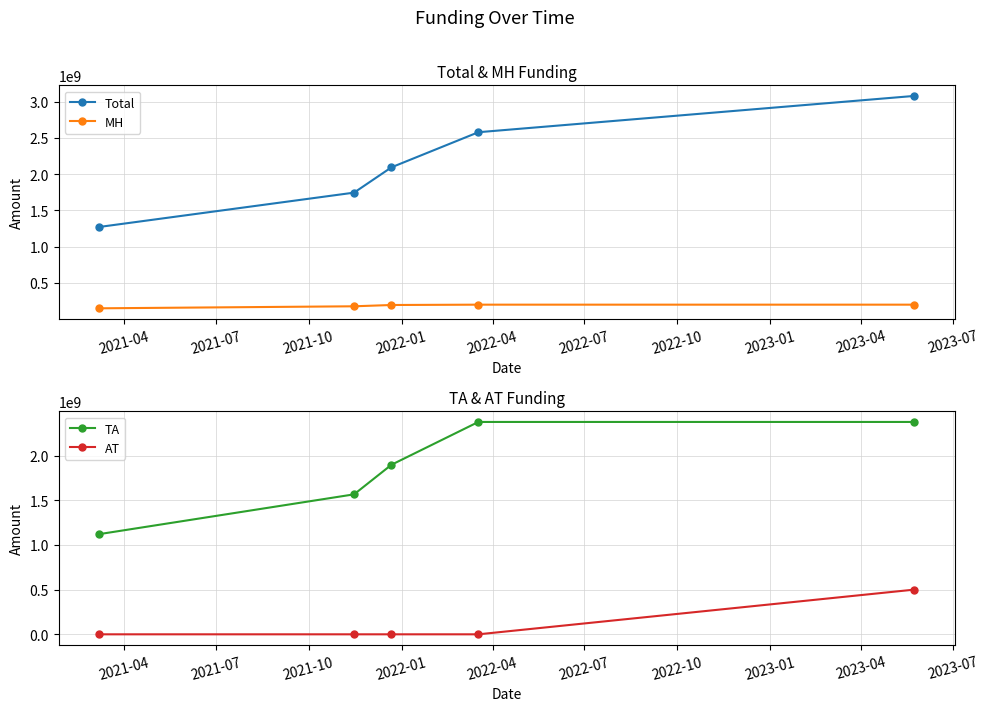

Which series has the widest spread of values?

Total